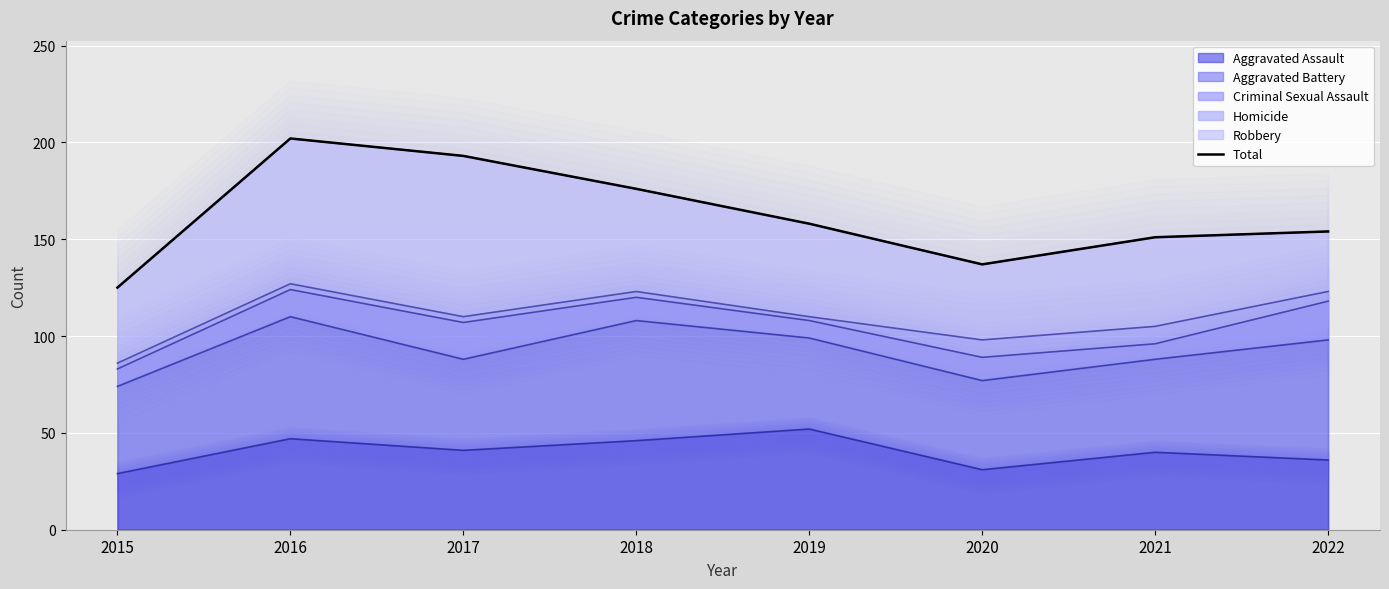

At which label does the data first exceed 158?

2016